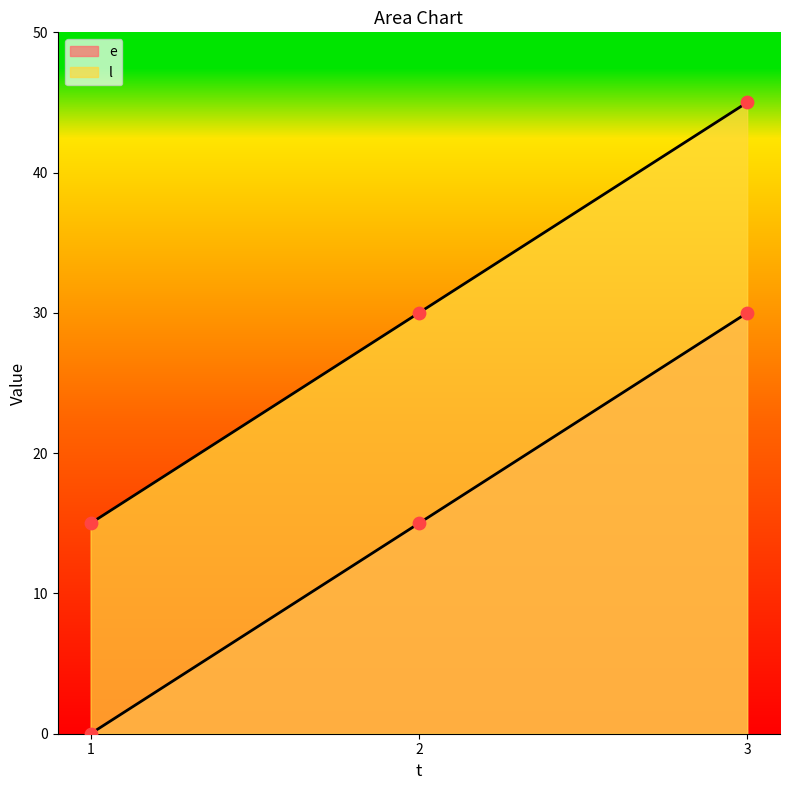

What is the total value across all series at 1?

15